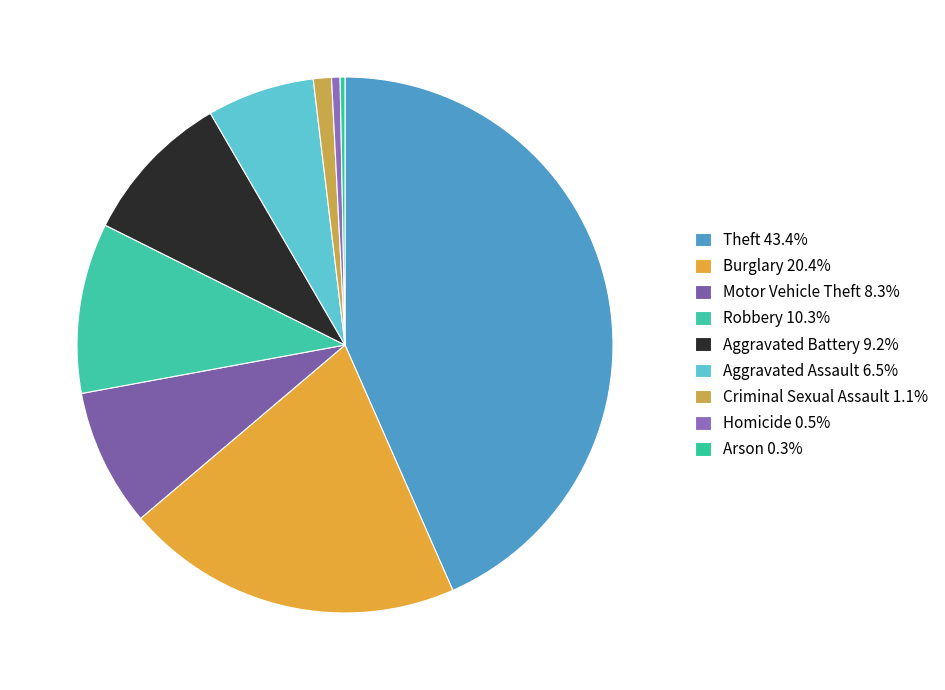

Which has a higher value, Theft or Aggravated Battery?

Theft